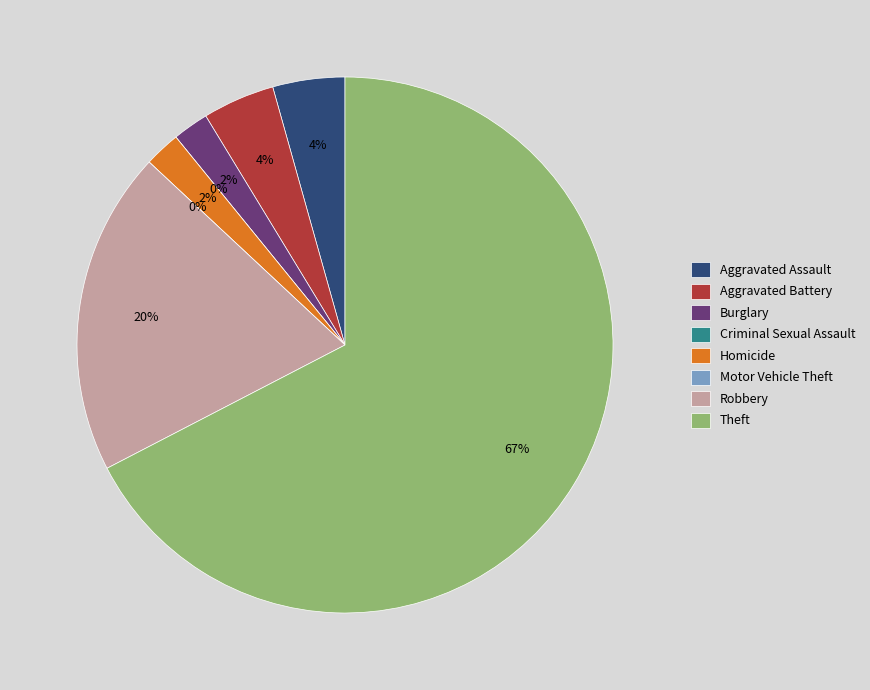

What percentage do Robbery and Criminal Sexual Assault together represent?

19.6%